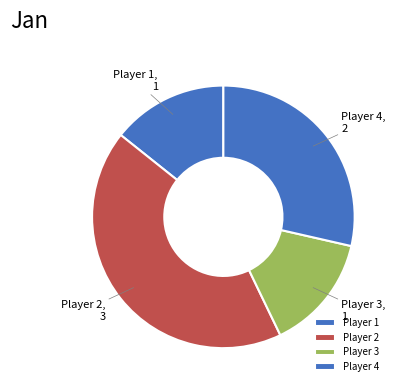

Which slice is the largest?

Player 2